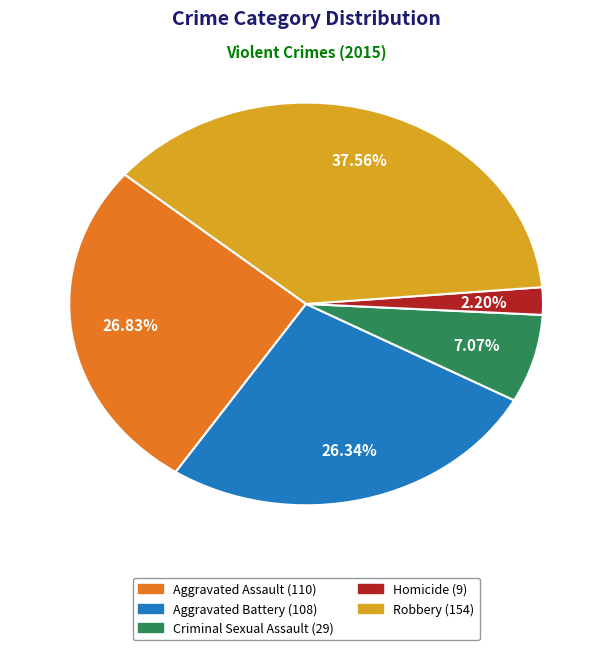

The Aggravated Battery slice represents 32% of the pie. True or false?

False